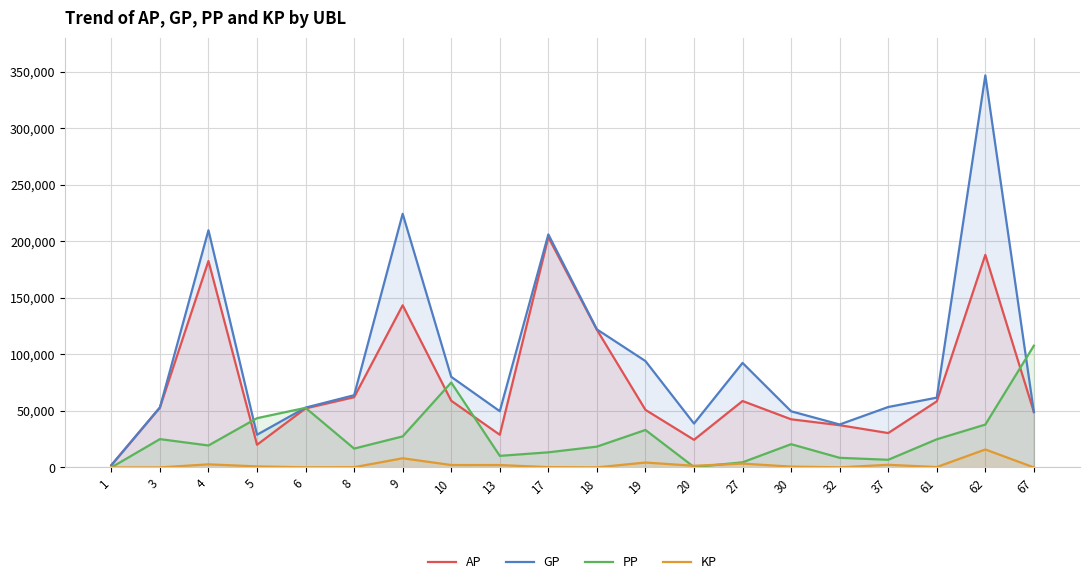

Reading left to right, extract all data points from this chart.

AP: 1966.0	52968.0	182532.0	20019.0	52188.0	62090.0	143375.0	58949.0	28853.0	203583.0	121714.0	50895.0	24396.0	58715.0	42548.0	37321.0	30375.0	58420.0	187966.0	48951.0
GP: 1966.0	52968.0	209731.0	28889.0	52888.0	63842.0	224276.0	80103.0	49701.0	206043.0	122069.0	94041.0	38775.0	92399.0	49618.0	37967.0	53405.0	61683.0	346673.0	48951.0
PP: 0.0	25007.0	19389.0	43536.0	52672.0	16642.0	27415.0	75057.0	10207.0	13345.0	18376.0	33108.0	315.0	4503.0	20531.0	8475.0	6742.0	24859.0	37875.0	107642.0
KP: 0.0	0.0	2719.9	887.0	70.0	175.2	8090.2	2115.4	2084.8	246.0	35.5	4314.6	1438.0	3368.4	707.0	64.6	2302.9	326.3	15870.7	0.0